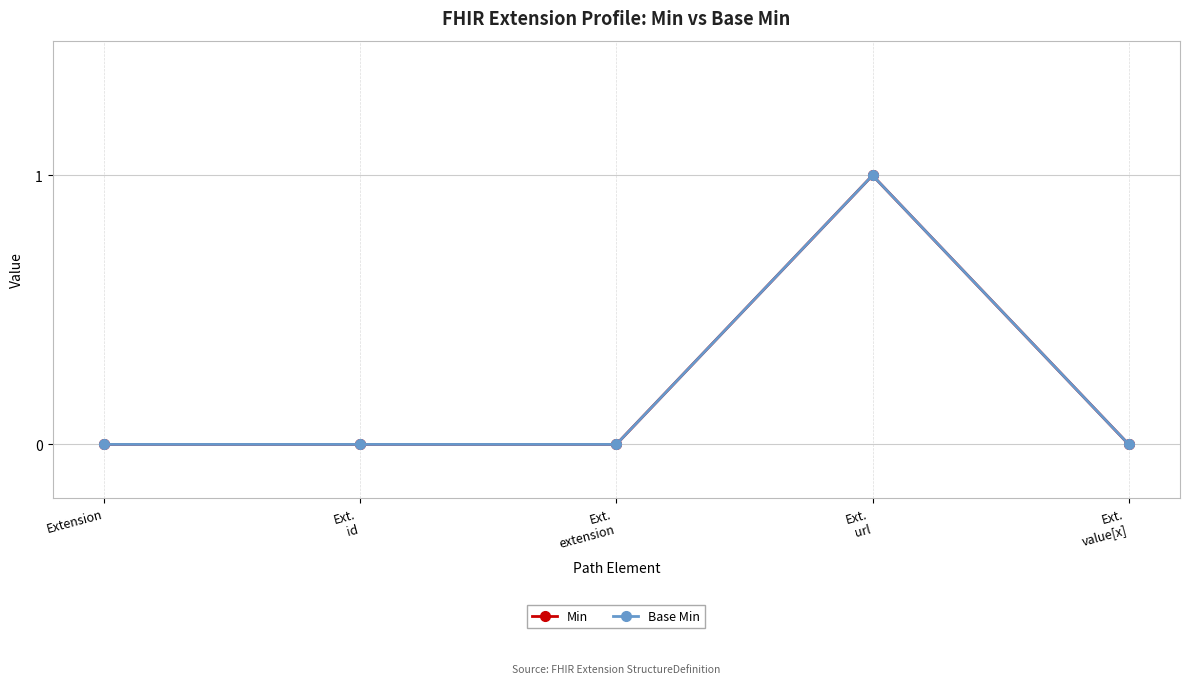

How many lines are shown in the chart?

2